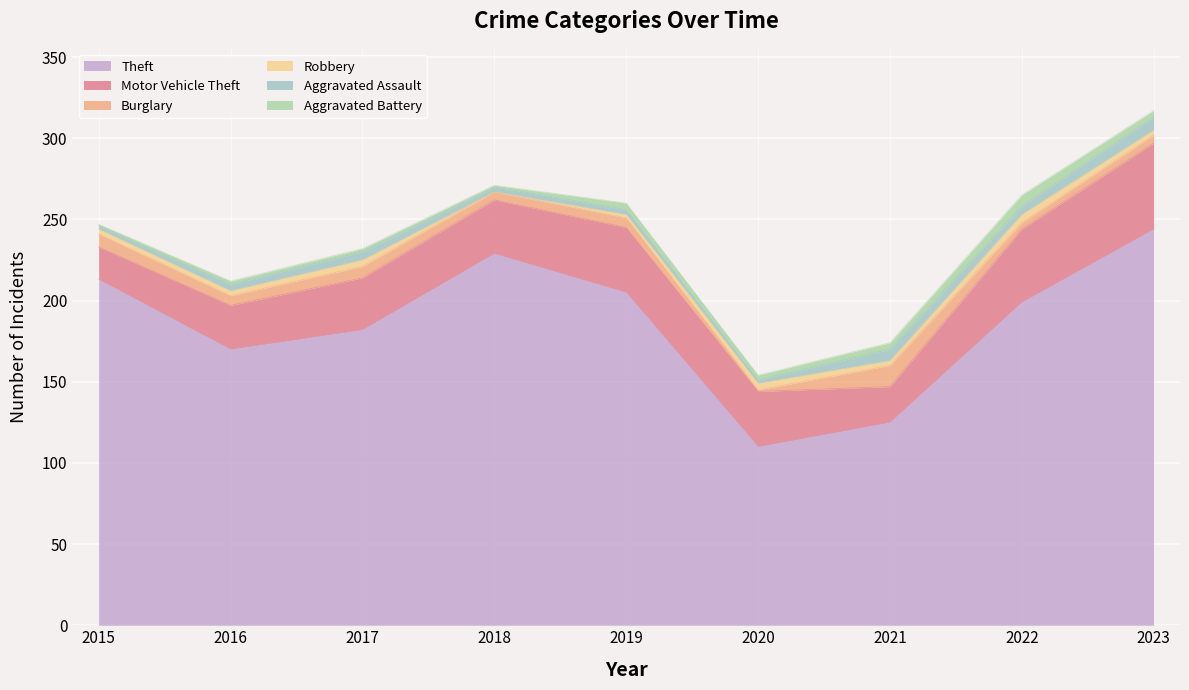

Reading left to right, extract all data points from this chart.

Theft: 2015=213	2016=170	2017=182	2018=229	2019=205	2020=110	2021=125	2022=199	2023=244
Motor Vehicle Theft: 2015=20	2016=27	2017=32	2018=33	2019=40	2020=34	2021=22	2022=45	2023=53
Burglary: 2015=8	2016=6	2017=7	2018=5	2019=6	2020=1	2021=13	2022=4	2023=5
Robbery: 2015=3	2016=3	2017=4	2018=0	2019=2	2020=4	2021=3	2022=5	2023=3
Aggravated Assault: 2015=2	2016=4	2017=5	2018=3	2019=3	2020=2	2021=7	2022=5	2023=8
Aggravated Battery: 2015=1	2016=2	2017=2	2018=1	2019=4	2020=3	2021=4	2022=7	2023=4